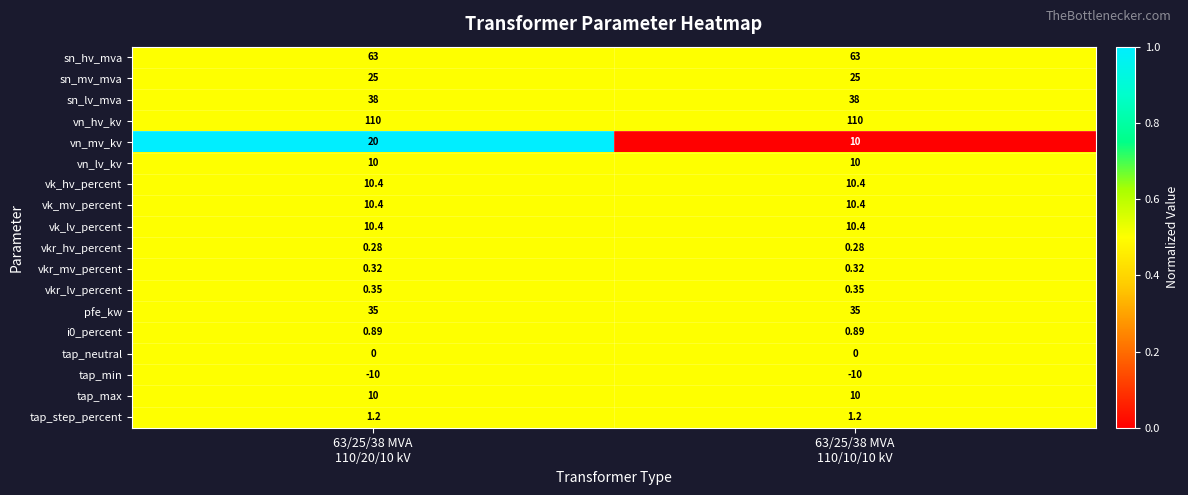

Which series has the largest range (max minus min)?

vn_mv_kv